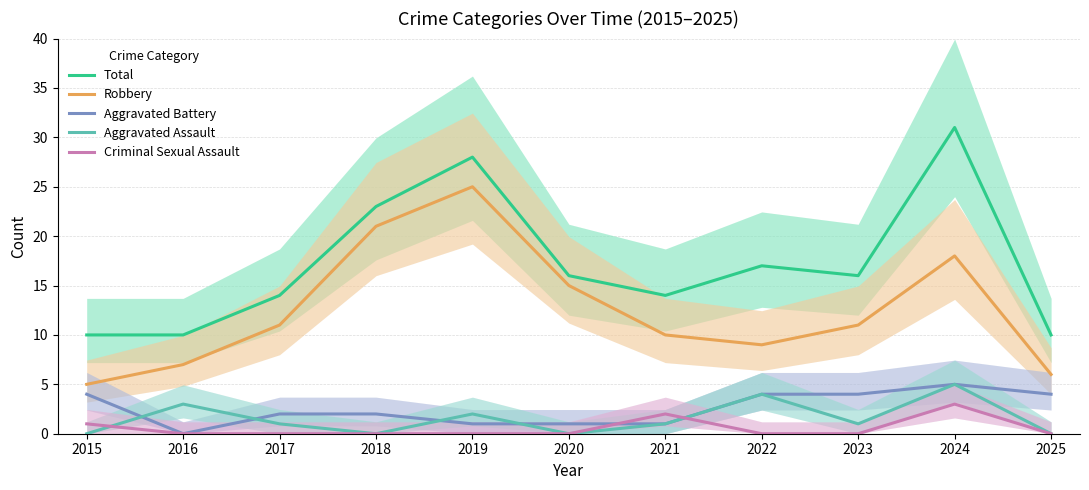

Is the value of Aggravated Assault at 2025 greater than the value of Aggravated Battery at 2020?

No